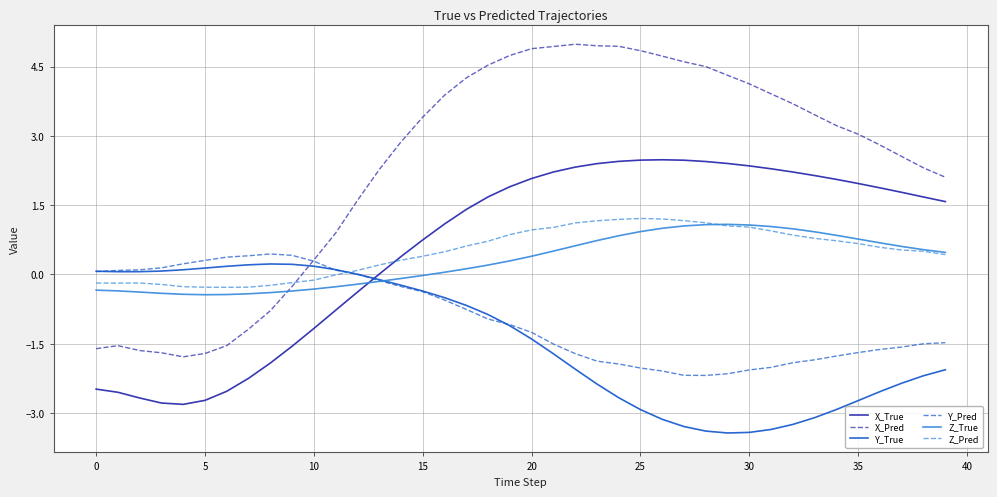

Which series has the largest total across all categories?

X_Pred